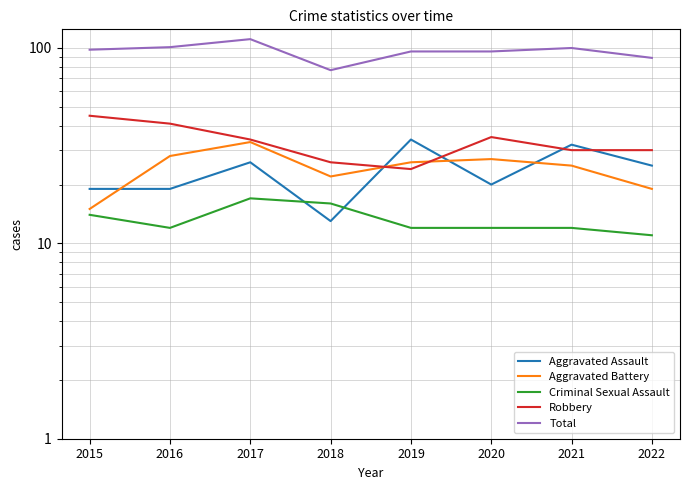

List the labels in order of Robbery value, smallest first.

2019, 2018, 2021, 2022, 2017, 2020, 2016, 2015